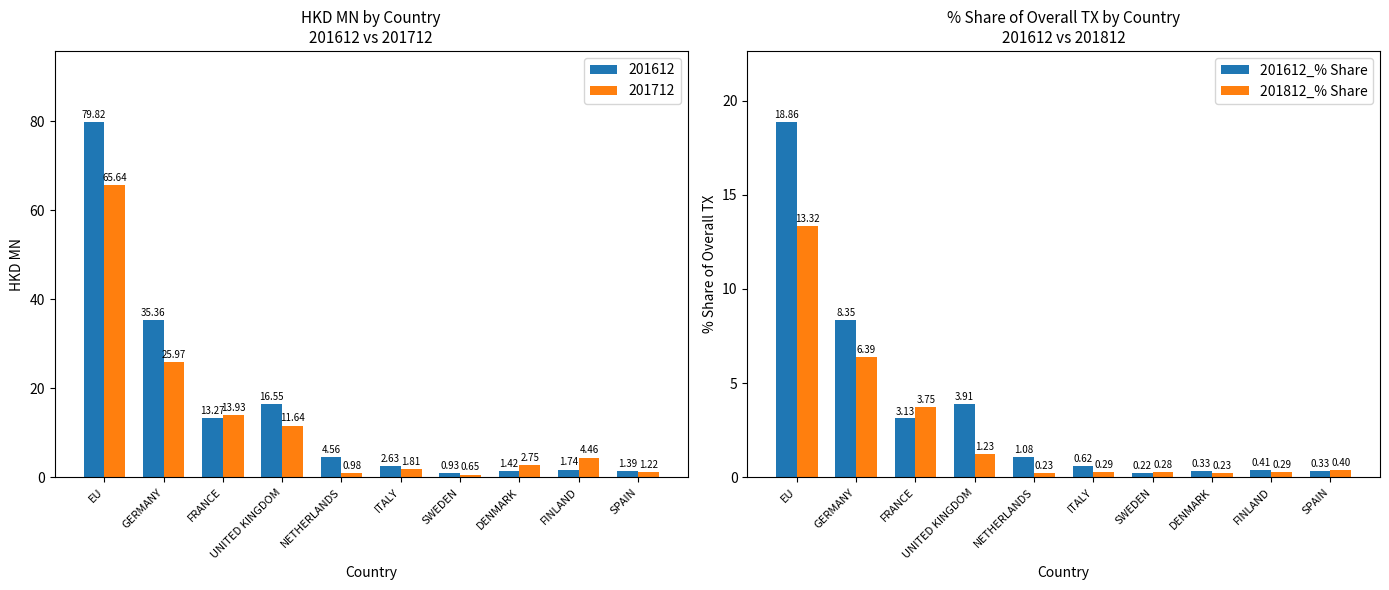

Reading right to left, extract all data points from this chart.

201612_% Share: SPAIN=0.3	FINLAND=0.4	DENMARK=0.3	SWEDEN=0.2	ITALY=0.6	NETHERLANDS=1.1	UNITED KINGDOM=3.9	FRANCE=3.1	GERMANY=8.4	EU=18.9
201812_% Share: SPAIN=0.4	FINLAND=0.3	DENMARK=0.2	SWEDEN=0.3	ITALY=0.3	NETHERLANDS=0.2	UNITED KINGDOM=1.2	FRANCE=3.8	GERMANY=6.4	EU=13.3